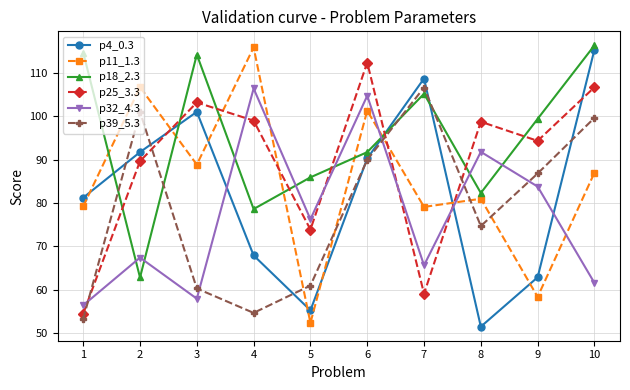

Rank the categories by p32_4.3 value from highest to lowest.

4, 6, 8, 9, 5, 2, 7, 10, 3, 1